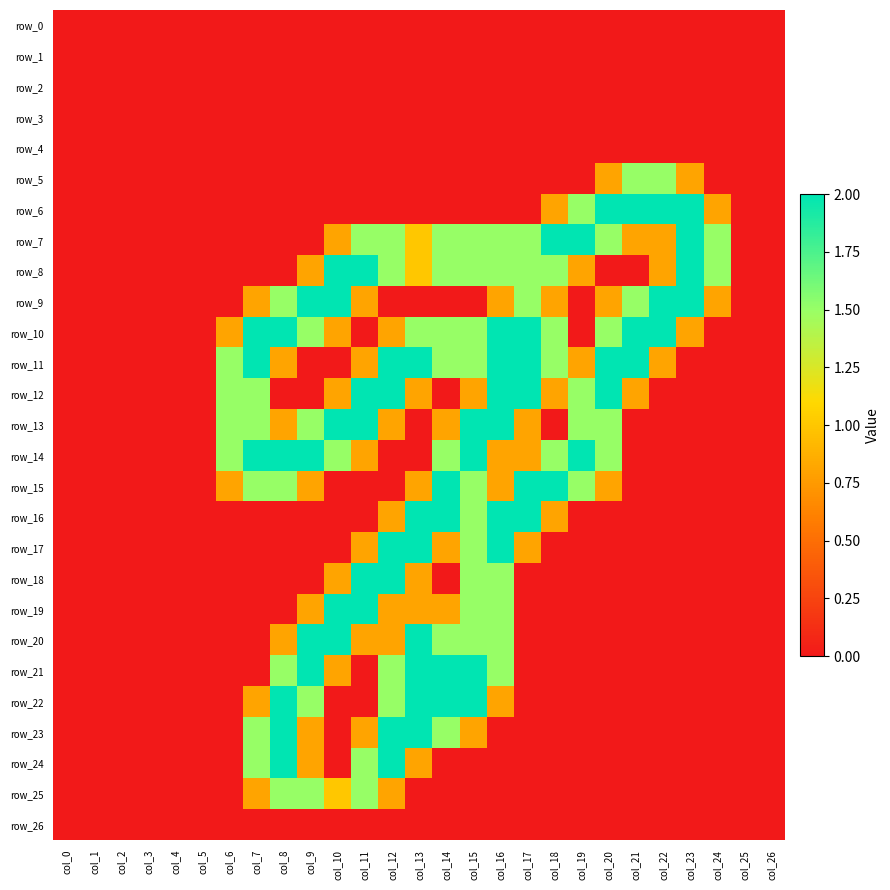

Reading left to right, transcribe all the data shown in this chart.

row_0: 0.0	0.0	0.0	0.0	0.0	0.0	0.0	0.0	0.0	0.0	0.0	0.0	0.0	0.0	0.0	0.0	0.0	0.0	0.0	0.0	0.0	0.0	0.0	0.0	0.0	0.0	0.0
row_1: 0.0	0.0	0.0	0.0	0.0	0.0	0.0	0.0	0.0	0.0	0.0	0.0	0.0	0.0	0.0	0.0	0.0	0.0	0.0	0.0	0.0	0.0	0.0	0.0	0.0	0.0	0.0
row_2: 0.0	0.0	0.0	0.0	0.0	0.0	0.0	0.0	0.0	0.0	0.0	0.0	0.0	0.0	0.0	0.0	0.0	0.0	0.0	0.0	0.0	0.0	0.0	0.0	0.0	0.0	0.0
row_3: 0.0	0.0	0.0	0.0	0.0	0.0	0.0	0.0	0.0	0.0	0.0	0.0	0.0	0.0	0.0	0.0	0.0	0.0	0.0	0.0	0.0	0.0	0.0	0.0	0.0	0.0	0.0
row_4: 0.0	0.0	0.0	0.0	0.0	0.0	0.0	0.0	0.0	0.0	0.0	0.0	0.0	0.0	0.0	0.0	0.0	0.0	0.0	0.0	0.0	0.0	0.0	0.0	0.0	0.0	0.0
row_5: 0.0	0.0	0.0	0.0	0.0	0.0	0.0	0.0	0.0	0.0	0.0	0.0	0.0	0.0	0.0	0.0	0.0	0.0	0.0	0.0	0.8	1.5	1.5	0.8	0.0	0.0	0.0
row_6: 0.0	0.0	0.0	0.0	0.0	0.0	0.0	0.0	0.0	0.0	0.0	0.0	0.0	0.0	0.0	0.0	0.0	0.0	0.8	1.5	2.0	2.0	2.0	2.0	0.8	0.0	0.0
row_7: 0.0	0.0	0.0	0.0	0.0	0.0	0.0	0.0	0.0	0.0	0.8	1.5	1.5	1.0	1.5	1.5	1.5	1.5	2.0	2.0	1.5	0.8	0.8	2.0	1.5	0.0	0.0
row_8: 0.0	0.0	0.0	0.0	0.0	0.0	0.0	0.0	0.0	0.8	2.0	2.0	1.5	1.0	1.5	1.5	1.5	1.5	1.5	0.8	0.0	0.0	0.8	2.0	1.5	0.0	0.0
row_9: 0.0	0.0	0.0	0.0	0.0	0.0	0.0	0.8	1.5	2.0	2.0	0.8	0.0	0.0	0.0	0.0	0.8	1.5	0.8	0.0	0.8	1.5	2.0	2.0	0.8	0.0	0.0
row_10: 0.0	0.0	0.0	0.0	0.0	0.0	0.8	2.0	2.0	1.5	0.8	0.0	0.8	1.5	1.5	1.5	2.0	2.0	1.5	0.0	1.5	2.0	2.0	0.8	0.0	0.0	0.0
row_11: 0.0	0.0	0.0	0.0	0.0	0.0	1.5	2.0	0.8	0.0	0.0	0.8	2.0	2.0	1.5	1.5	2.0	2.0	1.5	0.8	2.0	2.0	0.8	0.0	0.0	0.0	0.0
row_12: 0.0	0.0	0.0	0.0	0.0	0.0	1.5	1.5	0.0	0.0	0.8	2.0	2.0	0.8	0.0	0.8	2.0	2.0	0.8	1.5	2.0	0.8	0.0	0.0	0.0	0.0	0.0
row_13: 0.0	0.0	0.0	0.0	0.0	0.0	1.5	1.5	0.8	1.5	2.0	2.0	0.8	0.0	0.8	2.0	2.0	0.8	0.0	1.5	1.5	0.0	0.0	0.0	0.0	0.0	0.0
row_14: 0.0	0.0	0.0	0.0	0.0	0.0	1.5	2.0	2.0	2.0	1.5	0.8	0.0	0.0	1.5	2.0	0.8	0.8	1.5	2.0	1.5	0.0	0.0	0.0	0.0	0.0	0.0
row_15: 0.0	0.0	0.0	0.0	0.0	0.0	0.8	1.5	1.5	0.8	0.0	0.0	0.0	0.8	2.0	1.5	0.8	2.0	2.0	1.5	0.8	0.0	0.0	0.0	0.0	0.0	0.0
row_16: 0.0	0.0	0.0	0.0	0.0	0.0	0.0	0.0	0.0	0.0	0.0	0.0	0.8	2.0	2.0	1.5	2.0	2.0	0.8	0.0	0.0	0.0	0.0	0.0	0.0	0.0	0.0
row_17: 0.0	0.0	0.0	0.0	0.0	0.0	0.0	0.0	0.0	0.0	0.0	0.8	2.0	2.0	0.8	1.5	2.0	0.8	0.0	0.0	0.0	0.0	0.0	0.0	0.0	0.0	0.0
row_18: 0.0	0.0	0.0	0.0	0.0	0.0	0.0	0.0	0.0	0.0	0.8	2.0	2.0	0.8	0.0	1.5	1.5	0.0	0.0	0.0	0.0	0.0	0.0	0.0	0.0	0.0	0.0
row_19: 0.0	0.0	0.0	0.0	0.0	0.0	0.0	0.0	0.0	0.8	2.0	2.0	0.8	0.8	0.8	1.5	1.5	0.0	0.0	0.0	0.0	0.0	0.0	0.0	0.0	0.0	0.0
row_20: 0.0	0.0	0.0	0.0	0.0	0.0	0.0	0.0	0.8	2.0	2.0	0.8	0.8	2.0	1.5	1.5	1.5	0.0	0.0	0.0	0.0	0.0	0.0	0.0	0.0	0.0	0.0
row_21: 0.0	0.0	0.0	0.0	0.0	0.0	0.0	0.0	1.5	2.0	0.8	0.0	1.5	2.0	2.0	2.0	1.5	0.0	0.0	0.0	0.0	0.0	0.0	0.0	0.0	0.0	0.0
row_22: 0.0	0.0	0.0	0.0	0.0	0.0	0.0	0.8	2.0	1.5	0.0	0.0	1.5	2.0	2.0	2.0	0.8	0.0	0.0	0.0	0.0	0.0	0.0	0.0	0.0	0.0	0.0
row_23: 0.0	0.0	0.0	0.0	0.0	0.0	0.0	1.5	2.0	0.8	0.0	0.8	2.0	2.0	1.5	0.8	0.0	0.0	0.0	0.0	0.0	0.0	0.0	0.0	0.0	0.0	0.0
row_24: 0.0	0.0	0.0	0.0	0.0	0.0	0.0	1.5	2.0	0.8	0.0	1.5	2.0	0.8	0.0	0.0	0.0	0.0	0.0	0.0	0.0	0.0	0.0	0.0	0.0	0.0	0.0
row_25: 0.0	0.0	0.0	0.0	0.0	0.0	0.0	0.8	1.5	1.5	1.0	1.5	0.8	0.0	0.0	0.0	0.0	0.0	0.0	0.0	0.0	0.0	0.0	0.0	0.0	0.0	0.0
row_26: 0.0	0.0	0.0	0.0	0.0	0.0	0.0	0.0	0.0	0.0	0.0	0.0	0.0	0.0	0.0	0.0	0.0	0.0	0.0	0.0	0.0	0.0	0.0	0.0	0.0	0.0	0.0